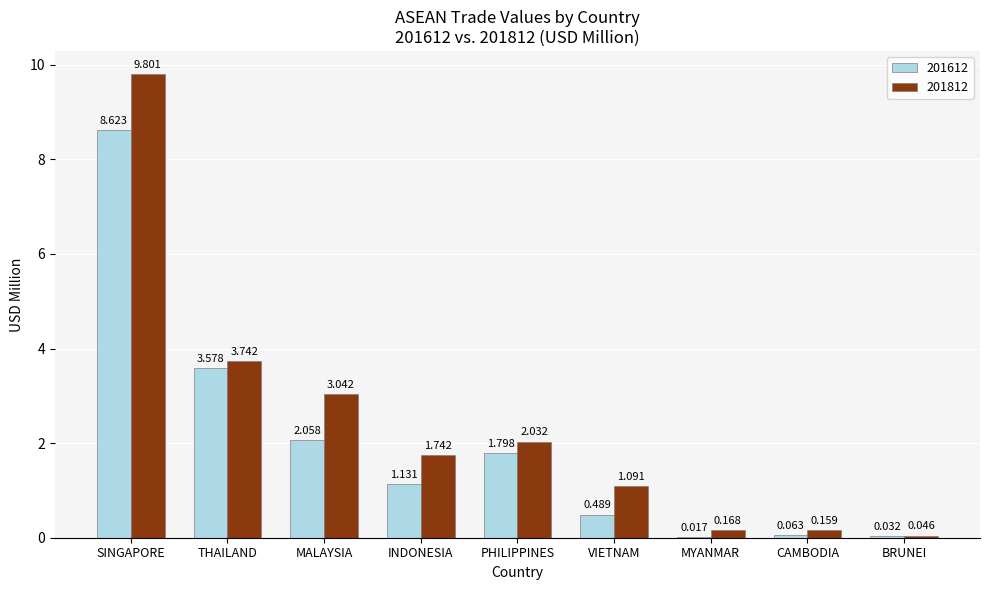

Which label corresponds to the largest value in the chart?

SINGAPORE